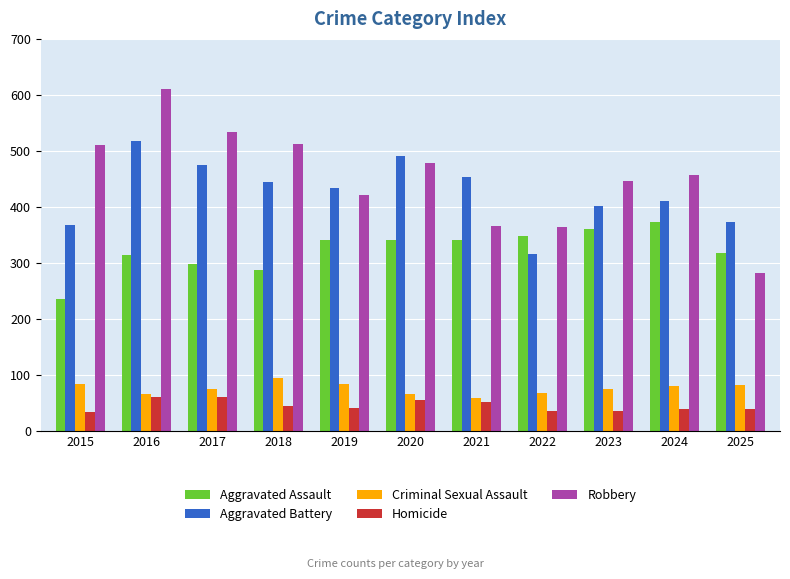

The value of Criminal Sexual Assault at 2022 is 67. True or false?

True